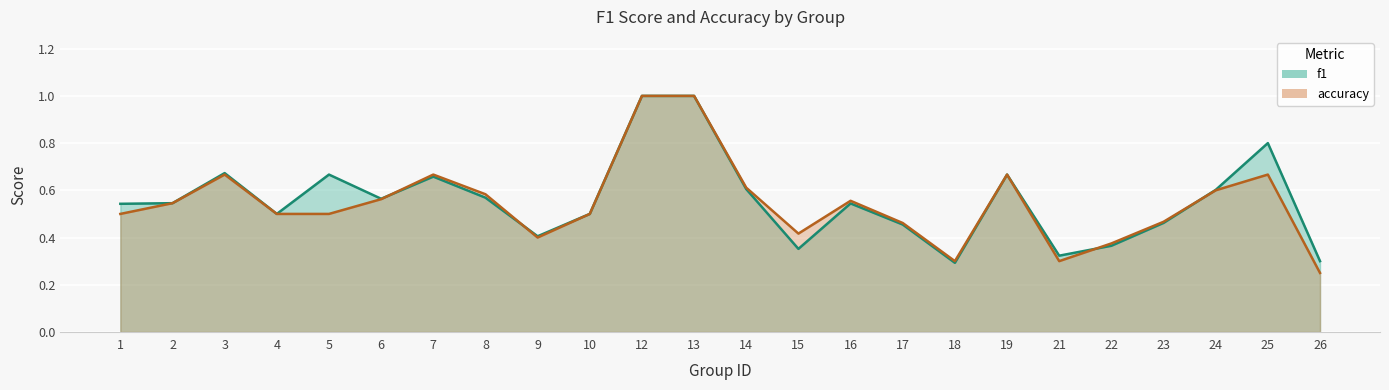

What is the difference between the maximum and minimum values in the f1 series?

0.7